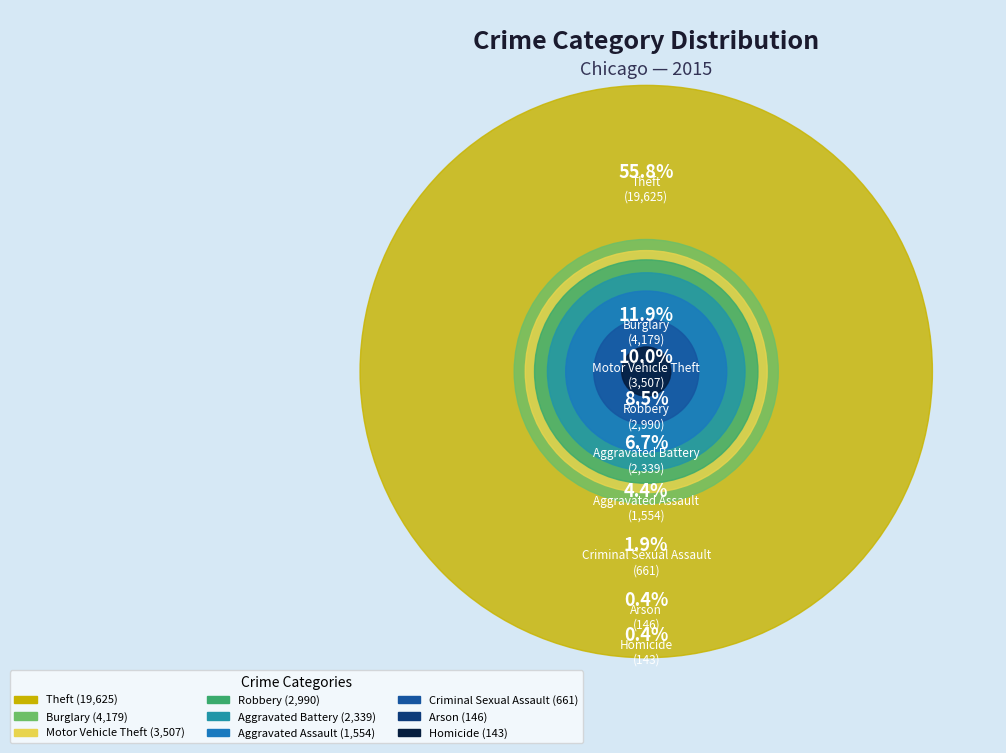

To the nearest percent, what is the average slice percentage?

11%